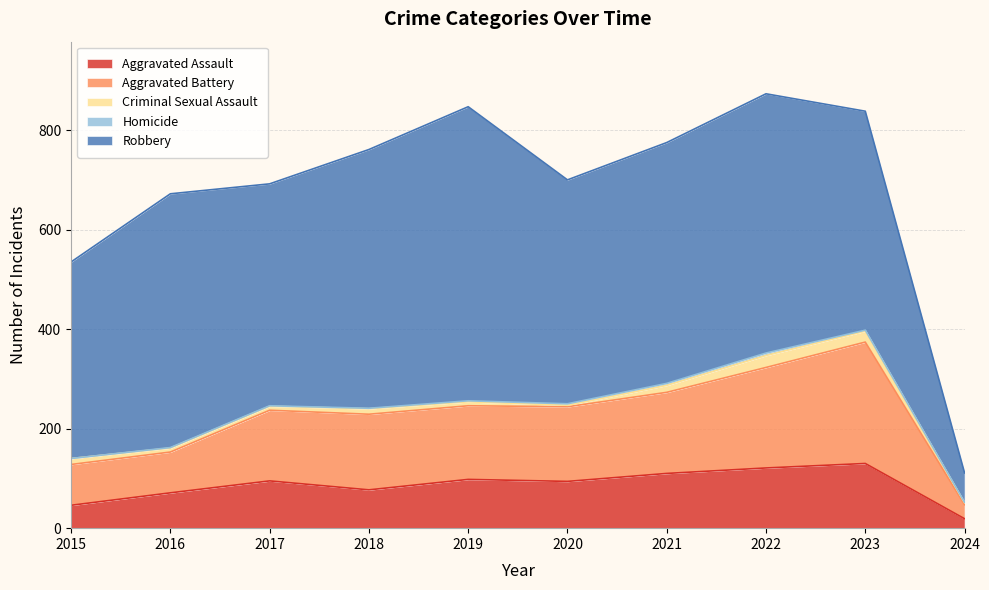

Rank the categories by Robbery value from highest to lowest.

2019, 2022, 2018, 2016, 2021, 2020, 2017, 2023, 2015, 2024